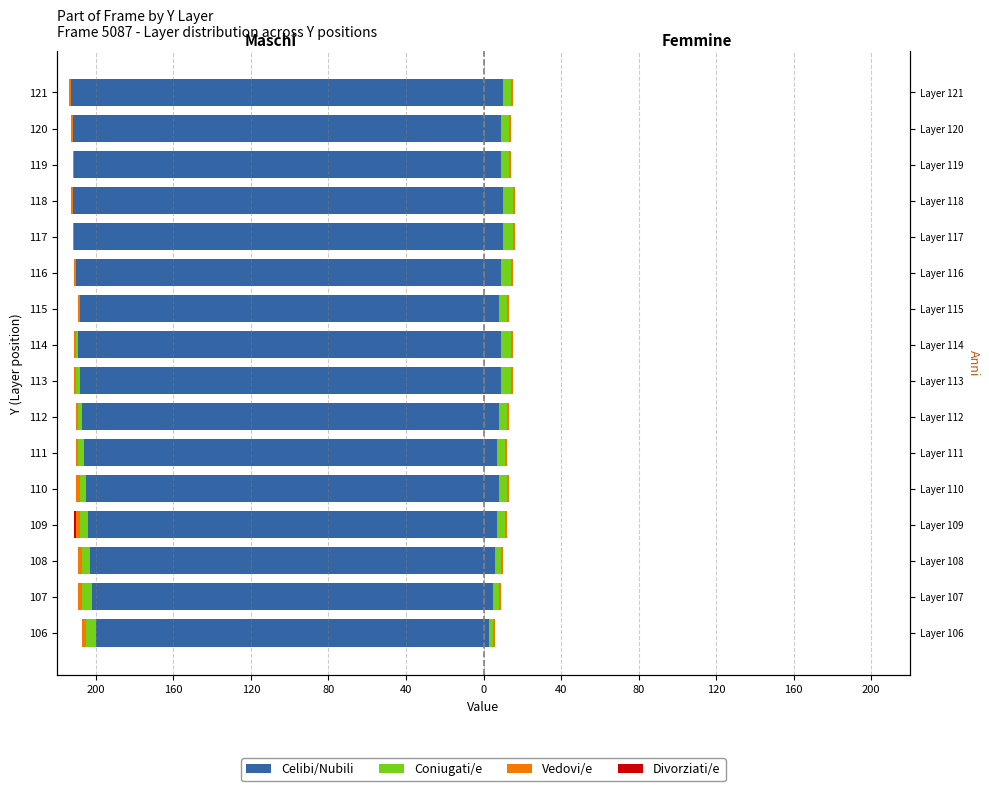

Count the number of data series in this chart.

4